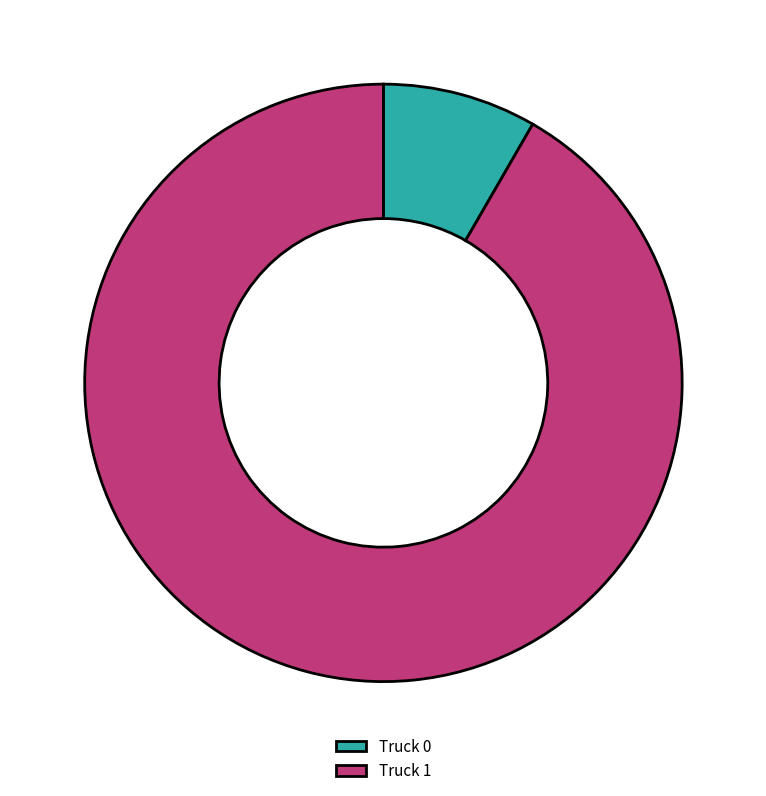

Which slice represents more than half of the pie?

Truck 1